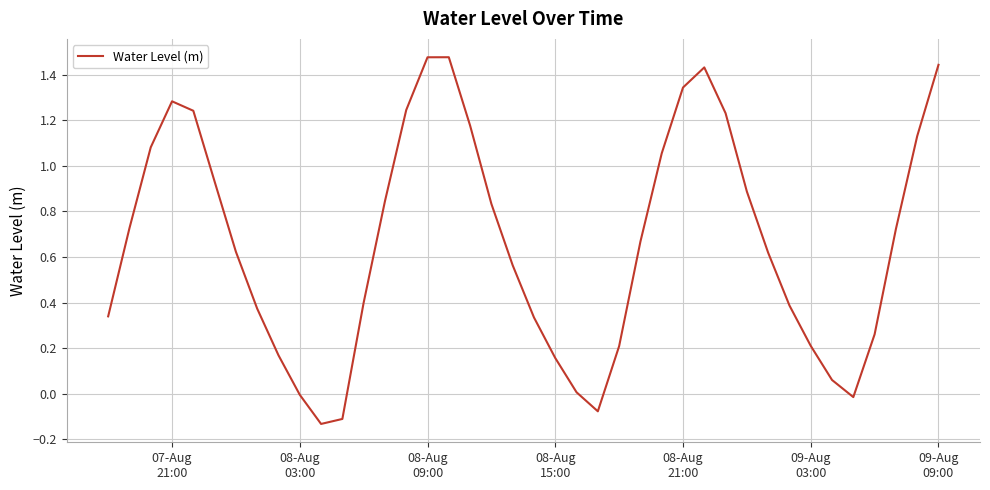

What is the difference between the maximum and minimum values?

1.6